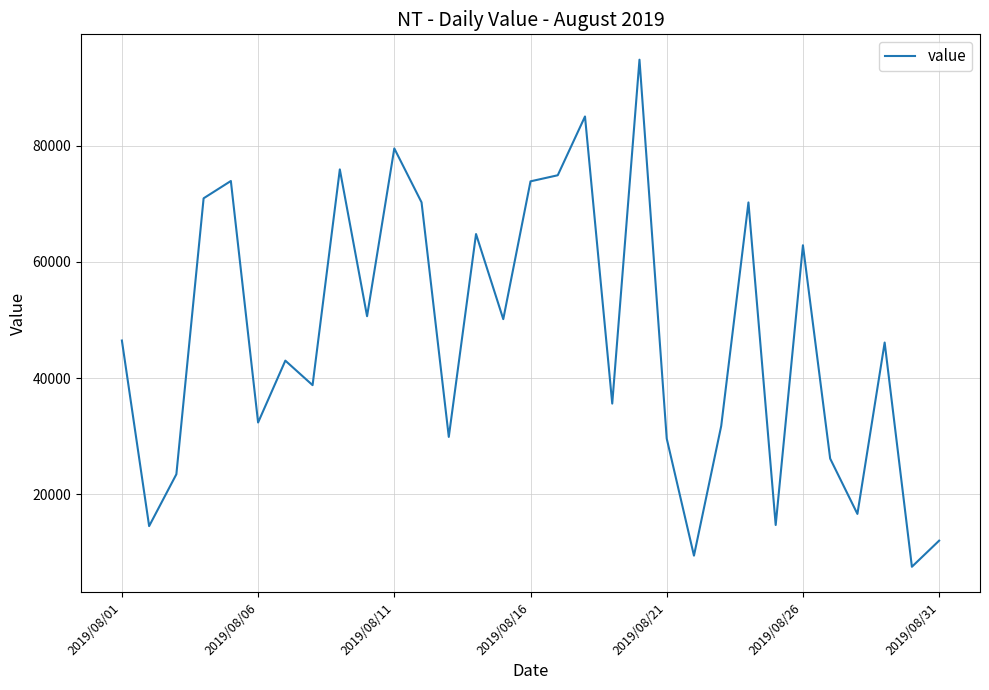

What is the smallest value displayed?

7504